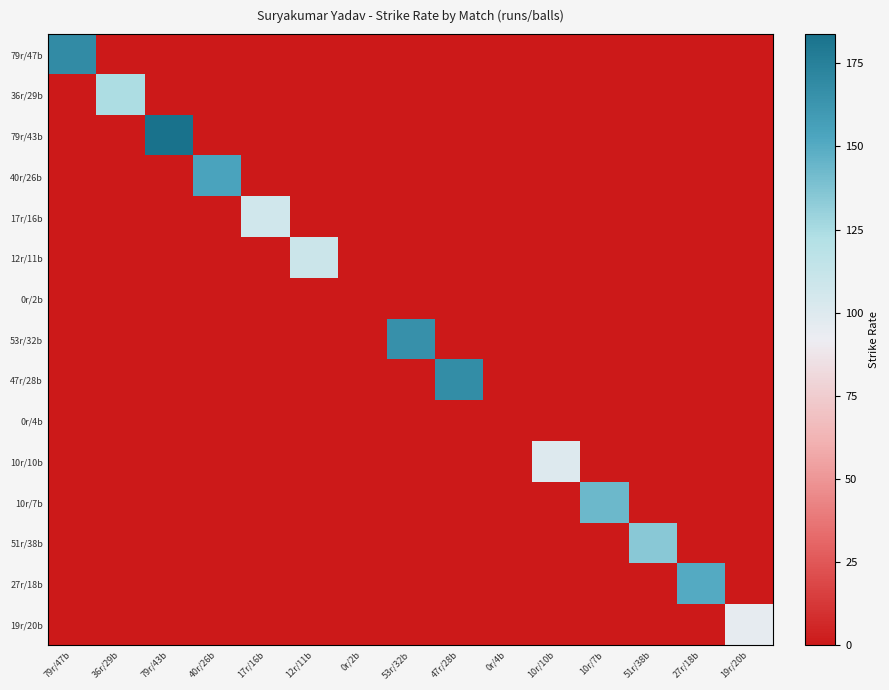

Which series has the largest total across all categories?

79r/43b